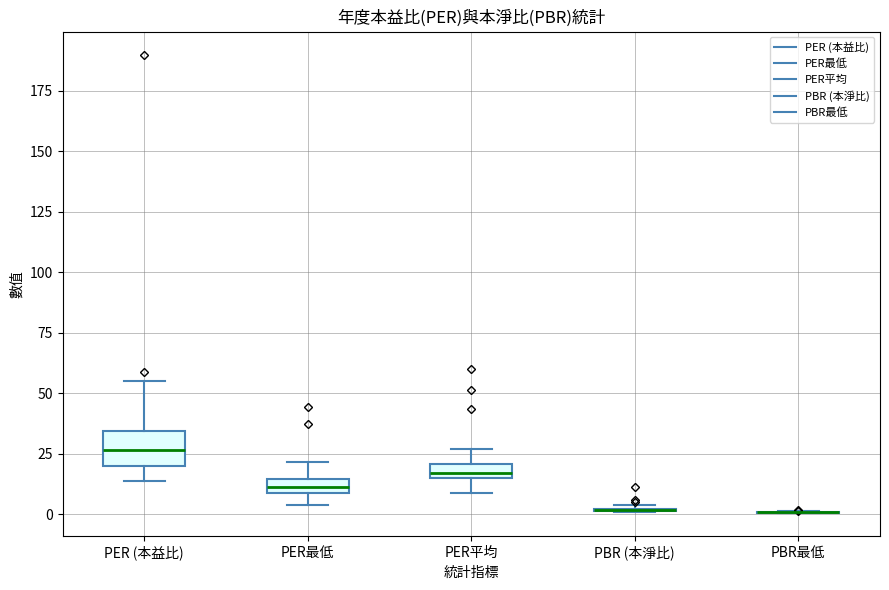

Comparing the boxes themselves (not the whiskers), which one is the tallest?

PER (本益比)